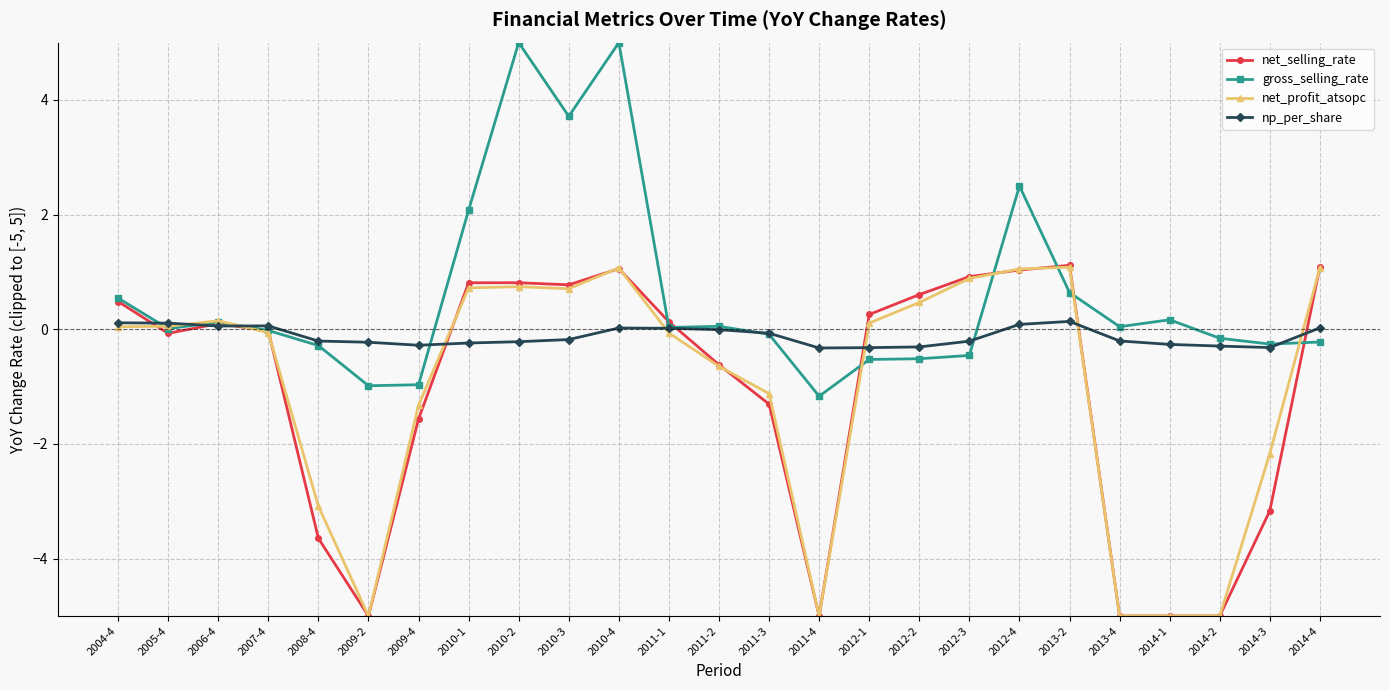

What is the greatest value displayed?

5.0